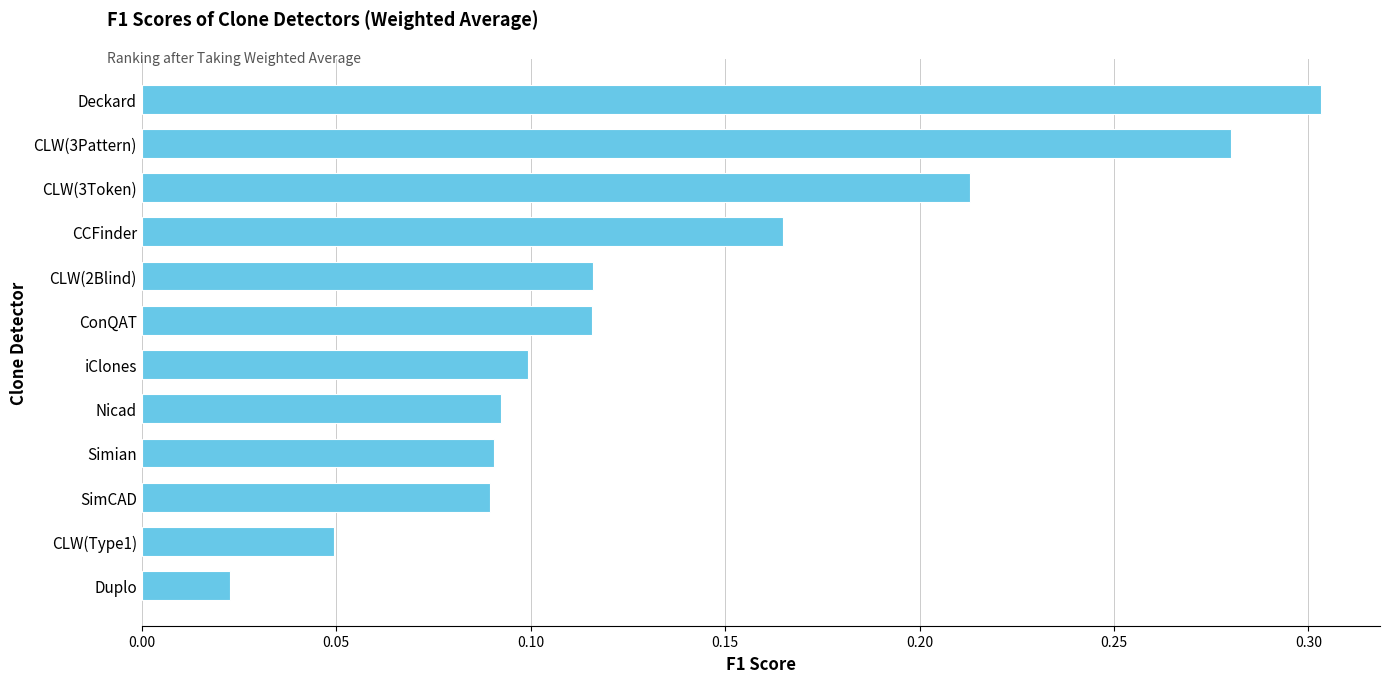

Are the bars horizontal?

Yes